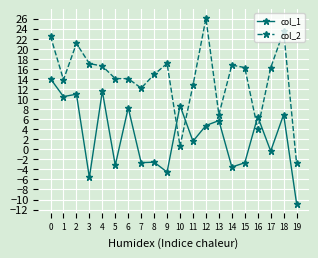

At which category does col_2 reach its first local peak?

2